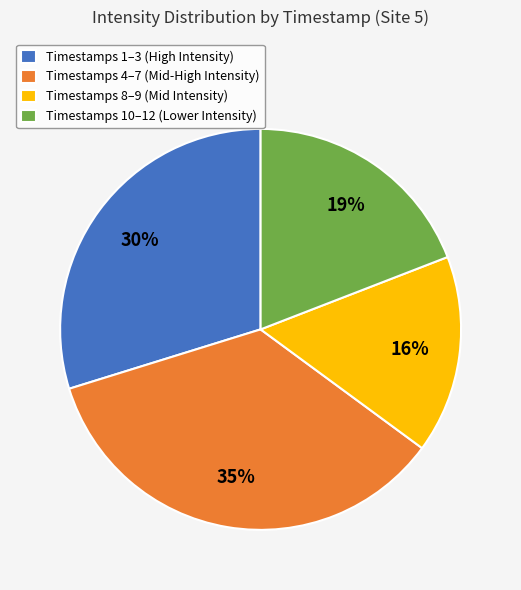

To the nearest percent, what portion does Timestamps 1–3 (High Intensity) represent?

30%